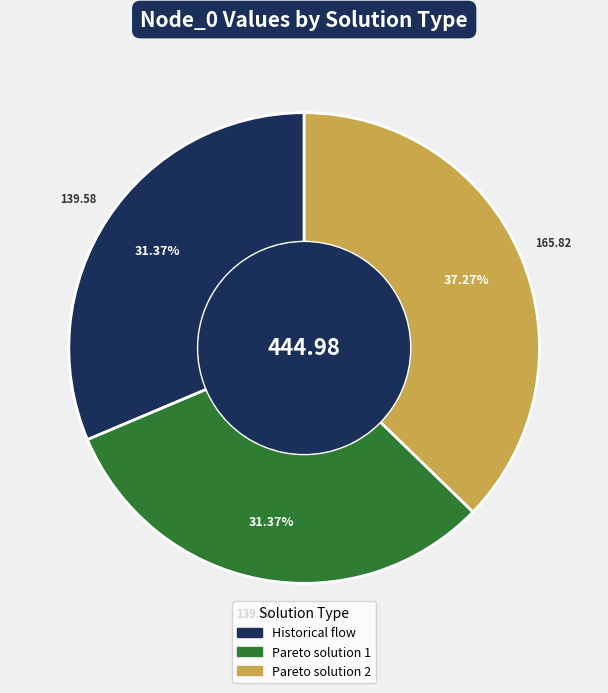

What percentage is the Pareto solution 1 slice, to the nearest percent?

31%